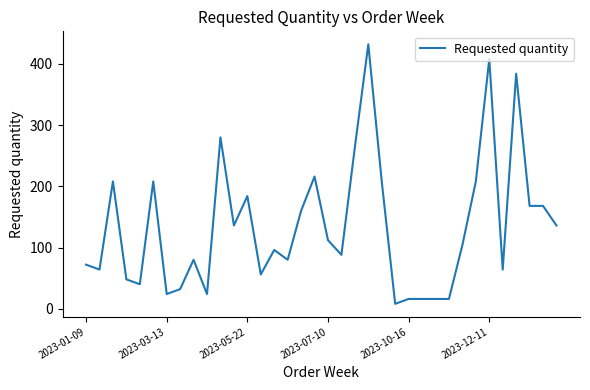

What is the greatest value displayed?

432